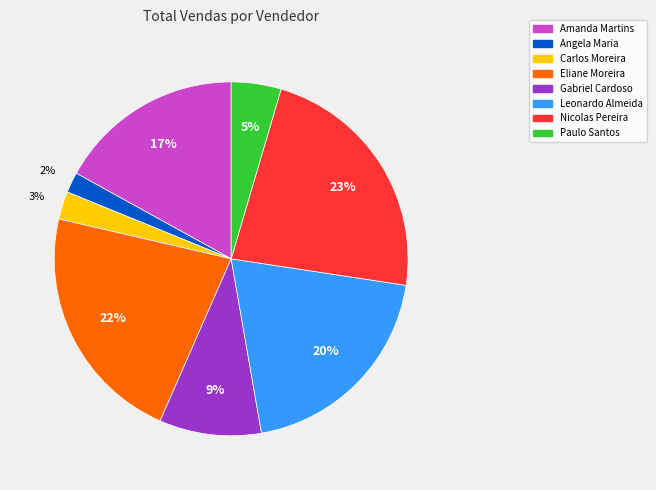

Is it true that Carlos Moreira is 3% of the pie?

True